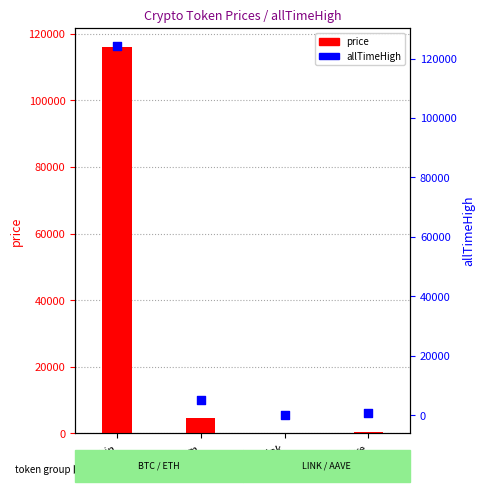

Which series reaches the minimum Y coordinate?

price